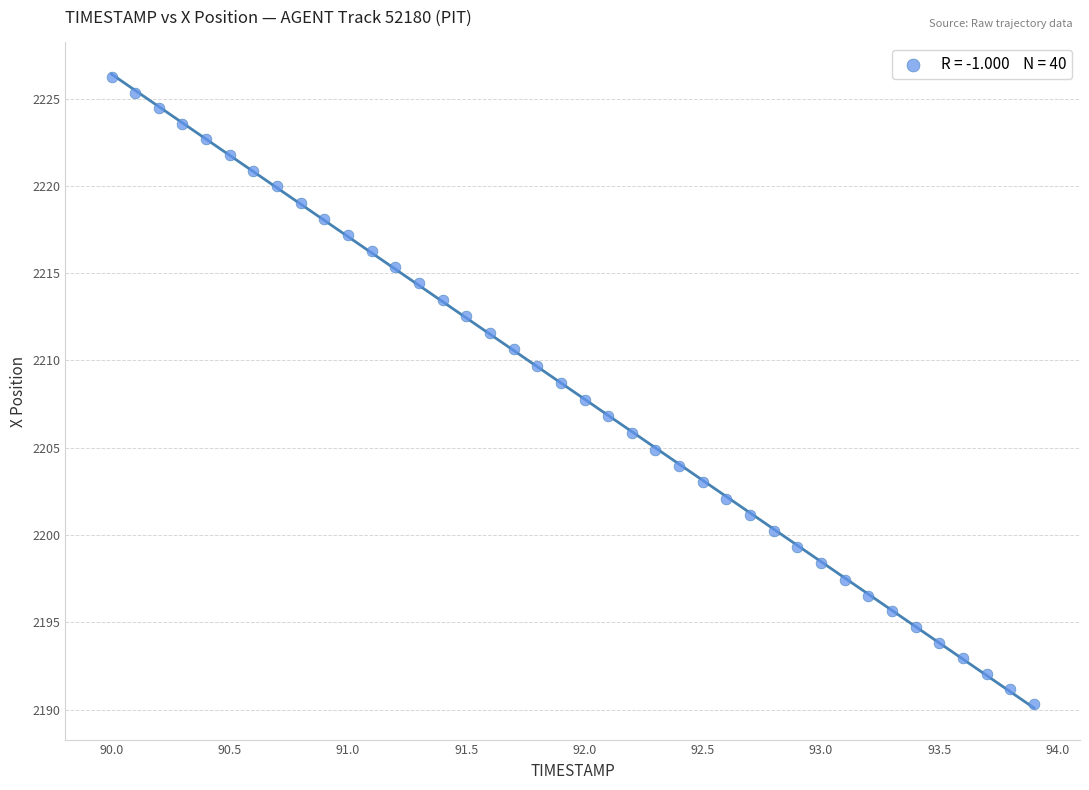

What is the range of Y values (max minus min)?

35.9